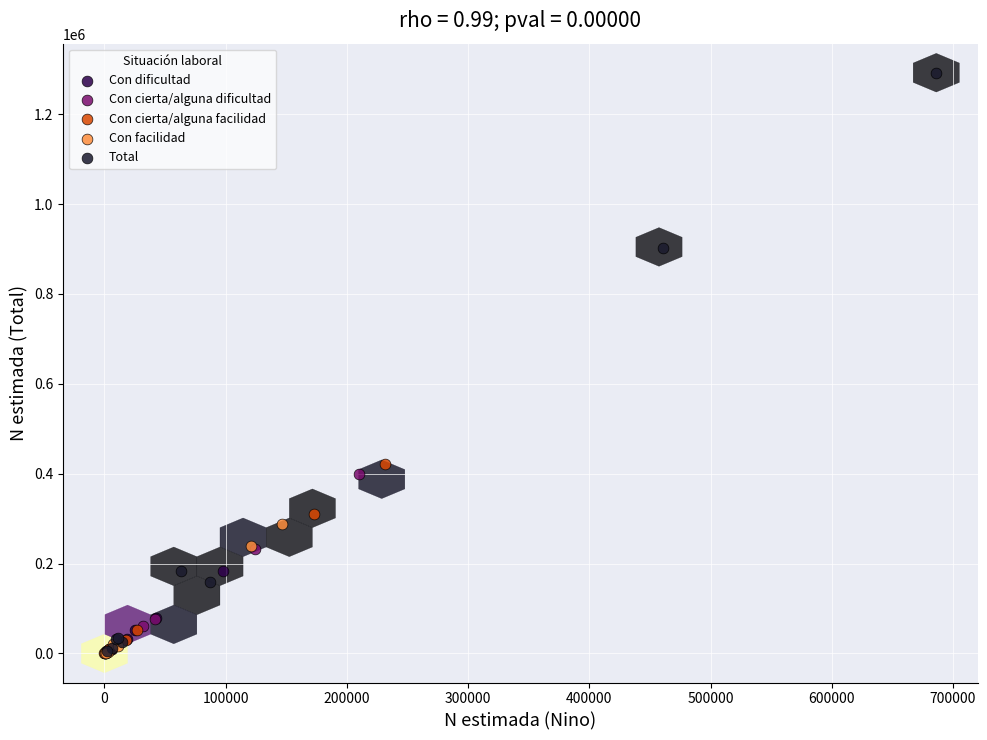

Which series contains the highest Y value?

Total